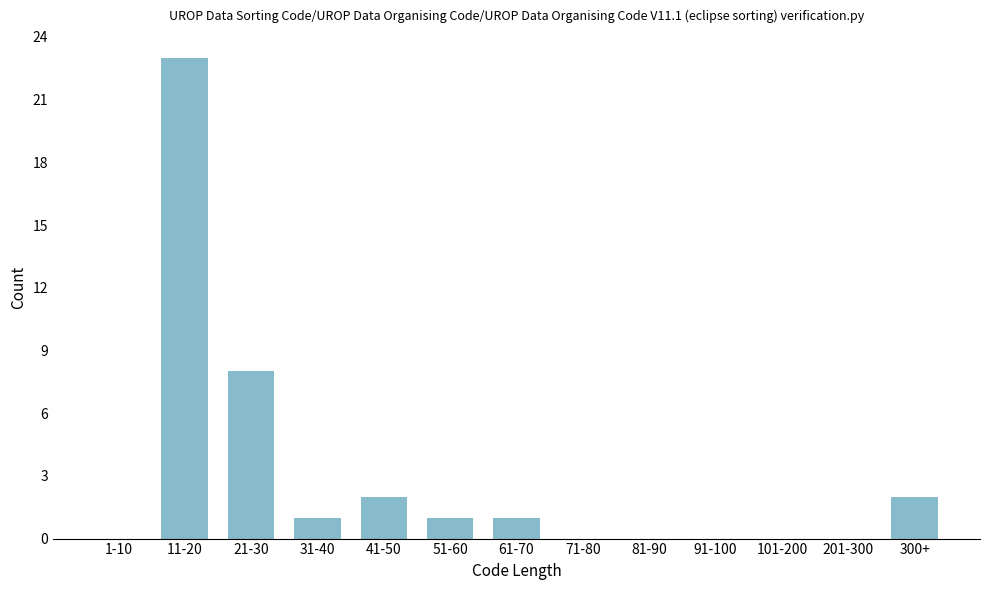

Reading left to right, list all the values displayed in this chart.

1-10=0	11-20=23	21-30=8	31-40=1	41-50=2	51-60=1	61-70=1	71-80=0	81-90=0	91-100=0	101-200=0	201-300=0	300+=2